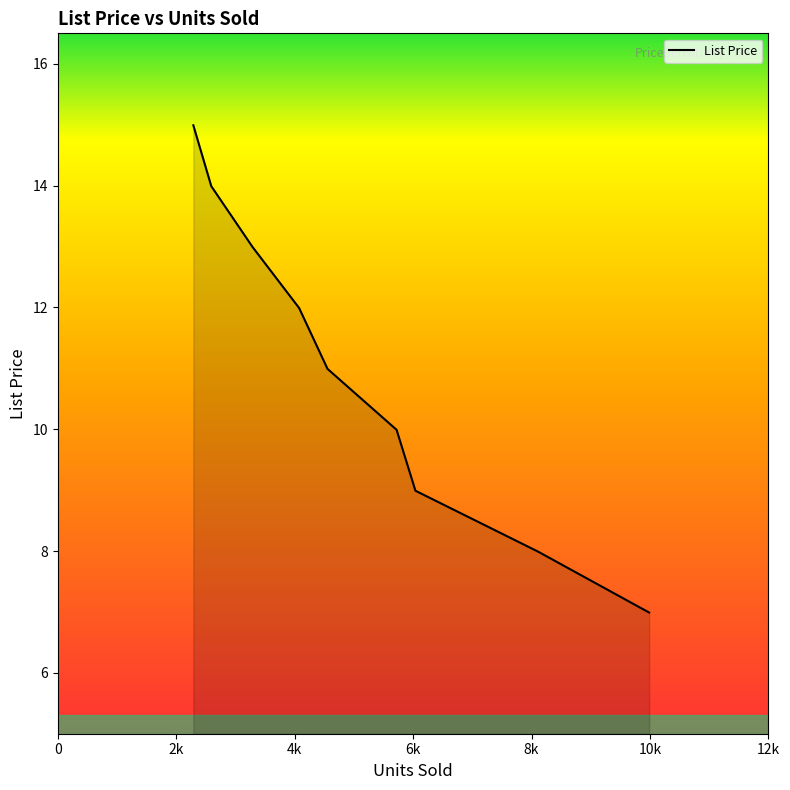

What is the maximum value shown in the chart?

15.0